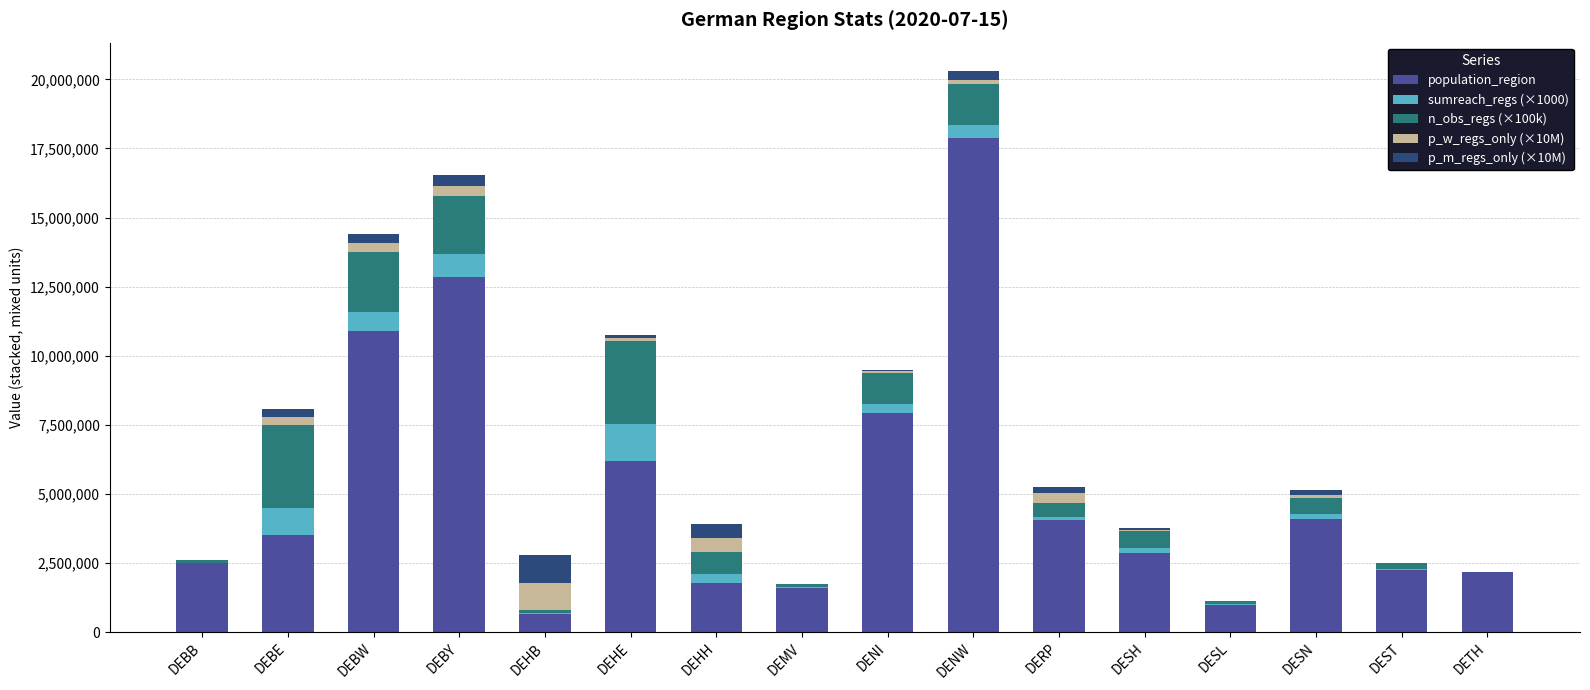

What is the highest value of the population_region series?

17865000.0